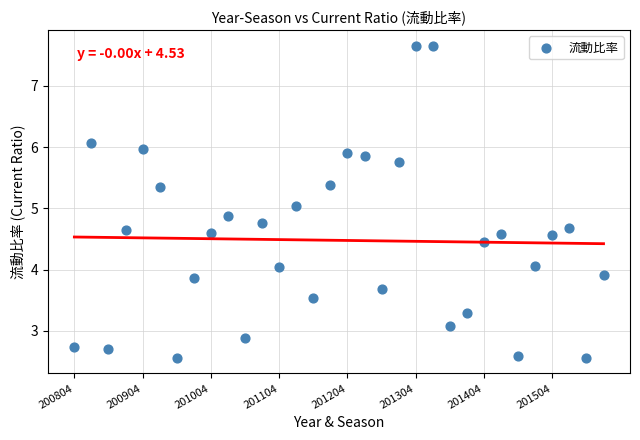

What is the range of Y values (max minus min)?

5.1